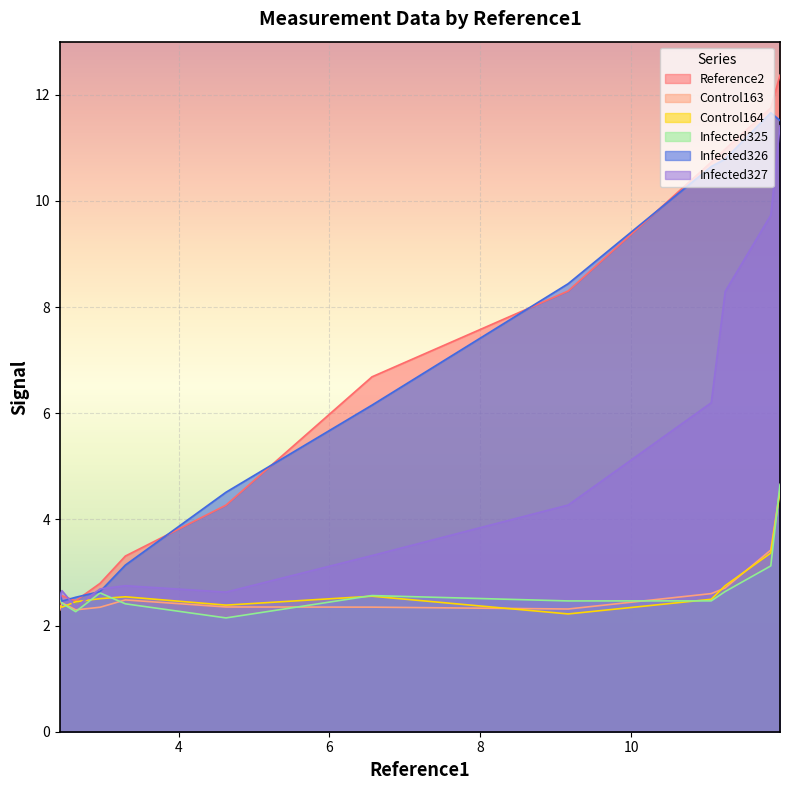

What is the minimum value for Control164?

2.2